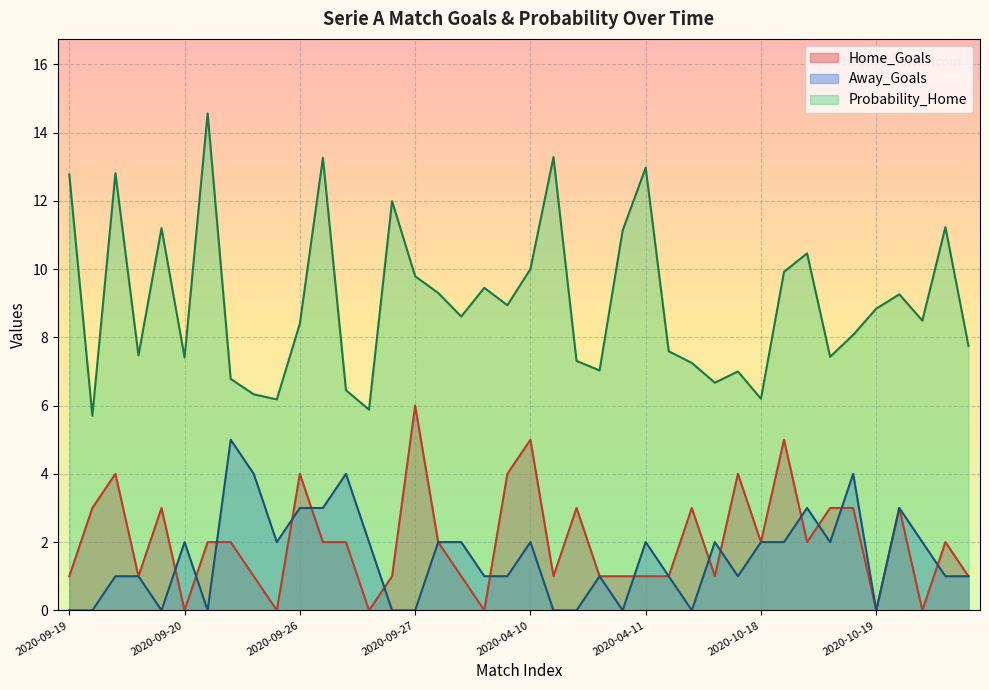

After their last crossing, which series has the higher values: Home_Goals or Away_Goals?

Home_Goals